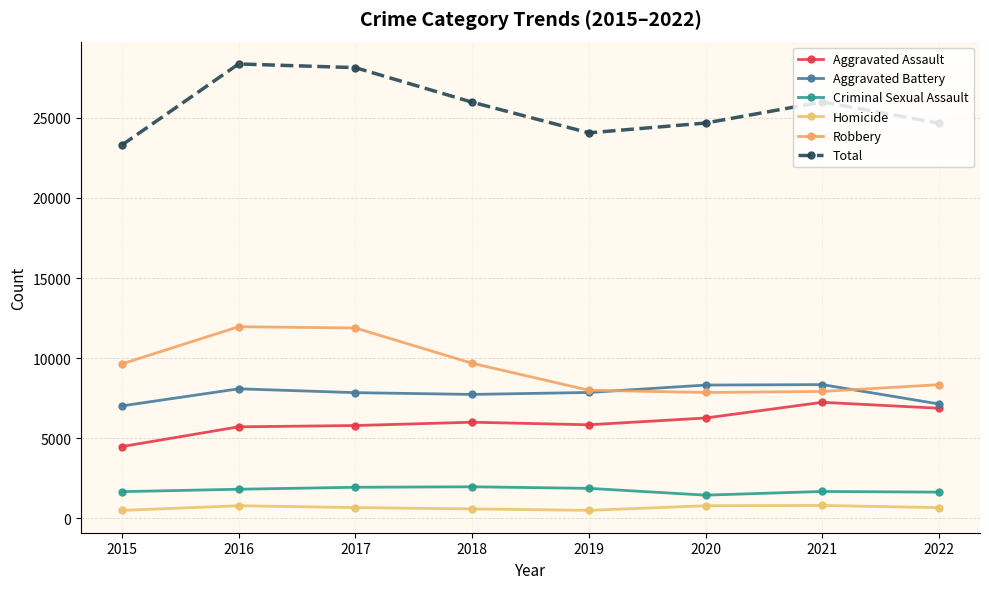

Read the Robbery value at 2021.

7920